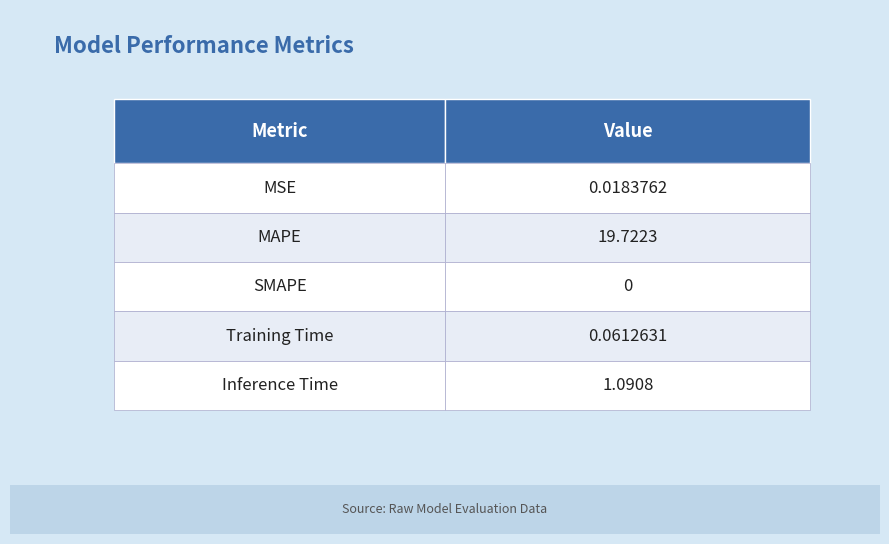

What is the change in value from SMAPE to Training Time?

+0.1